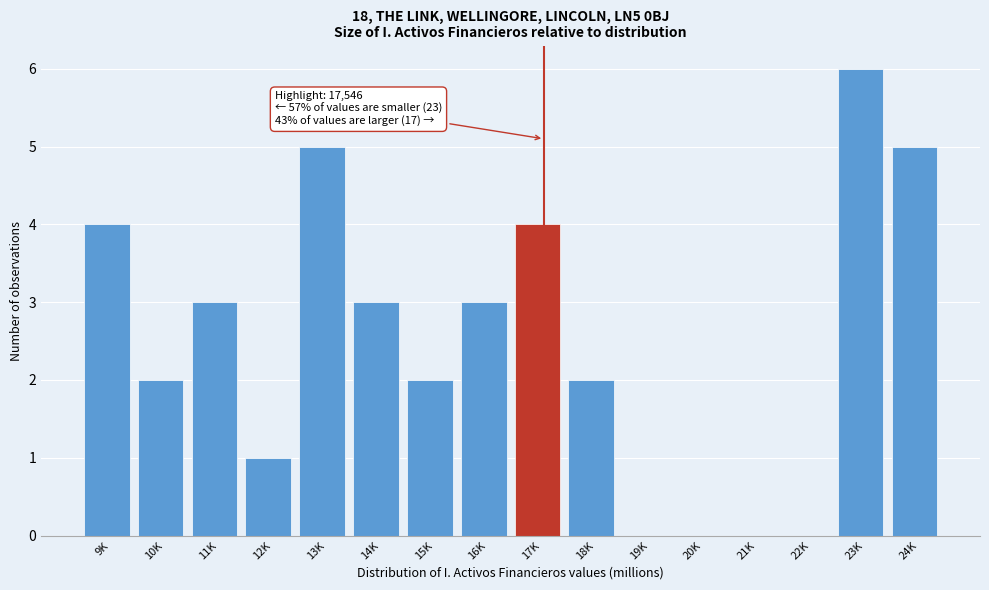

Reading left to right, extract all data points from this chart.

9K=4	10K=2	11K=3	12K=1	13K=5	14K=3	15K=2	16K=3	17K=4	18K=2	19K=0	20K=0	21K=0	22K=0	23K=6	24K=5